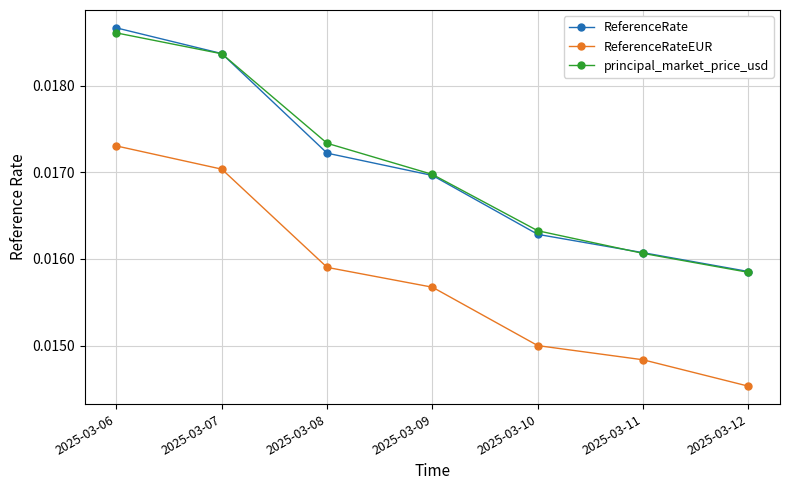

Which category has the highest value in the principal_market_price_usd series?

2025-03-06